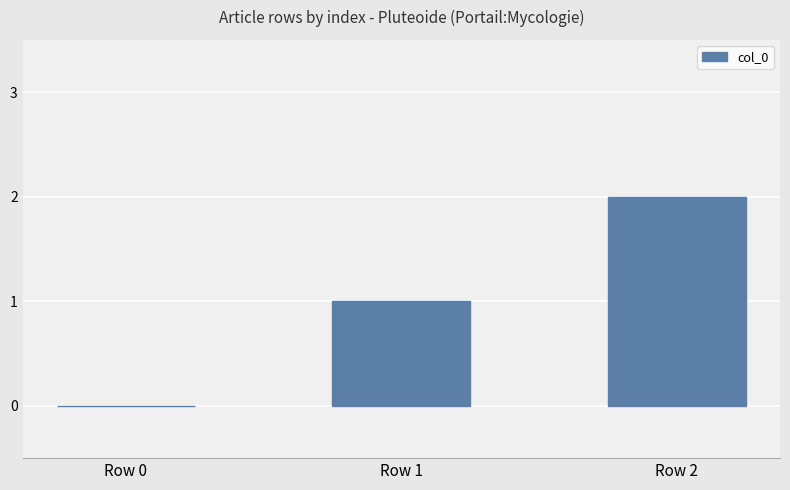

Are the bars grouped side by side (vs. stacked)?

No